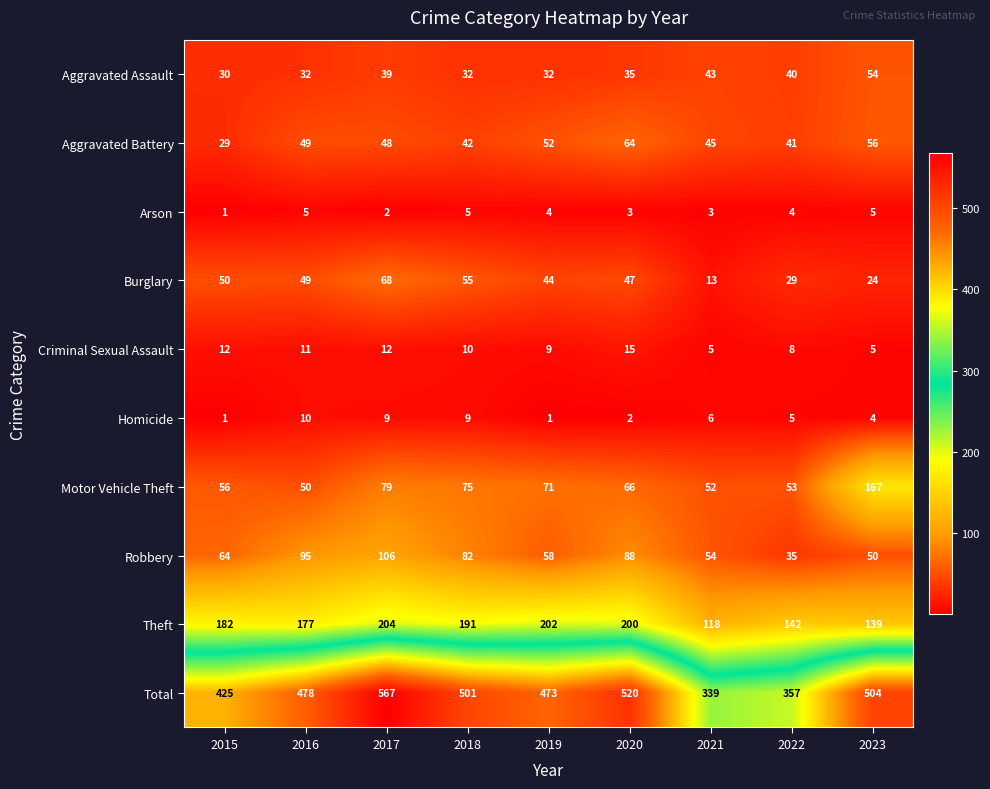

The value of Motor Vehicle Theft at 2021 is 73. True or false?

False